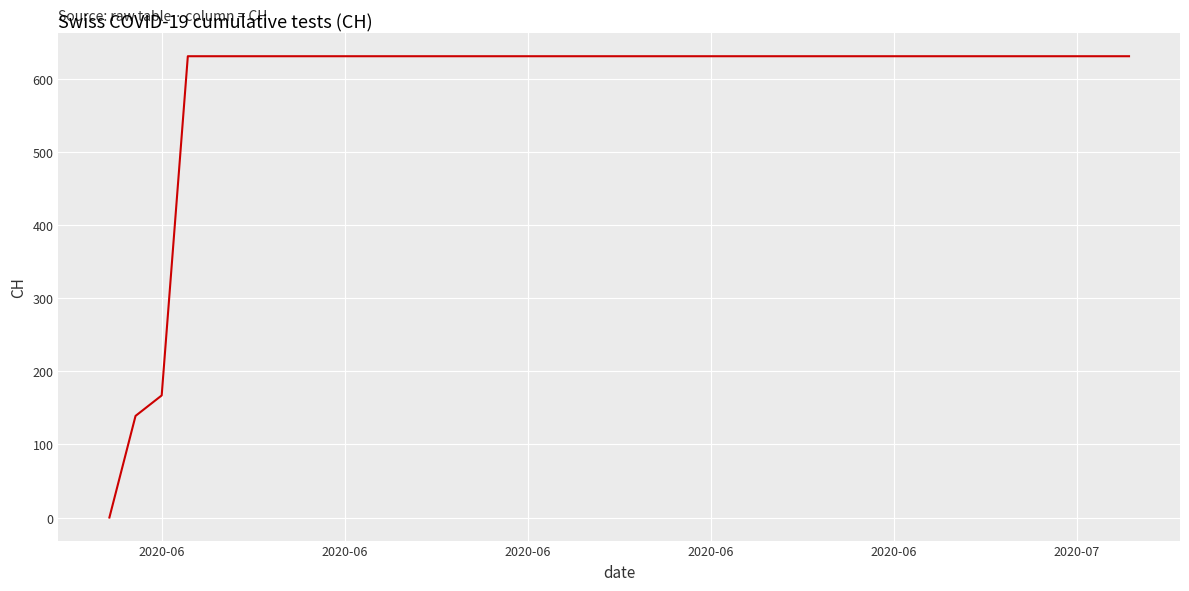

How many positive values are there?

39